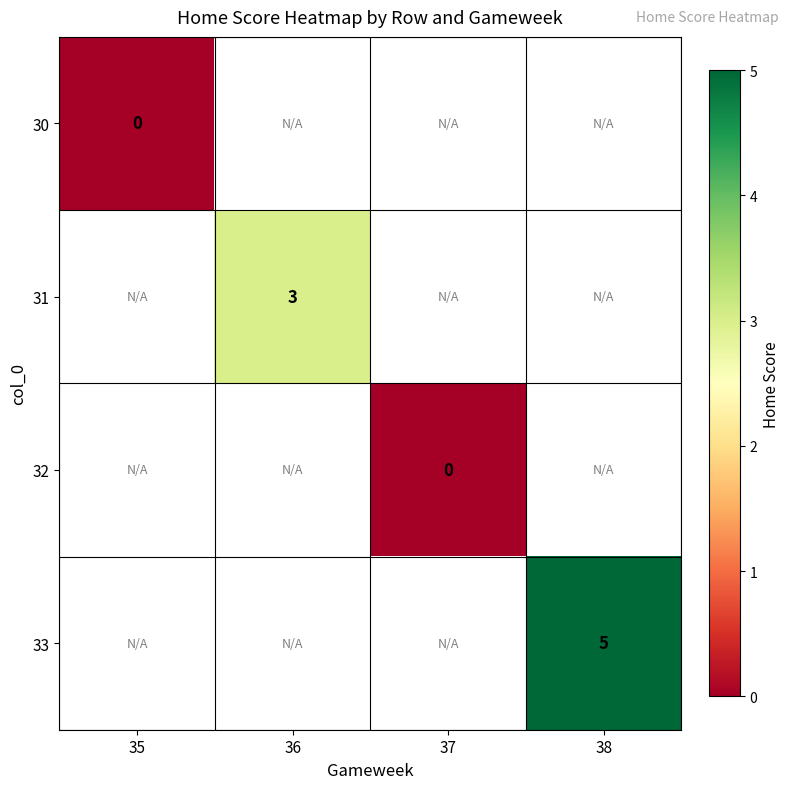

Count the number of categories in the chart.

4